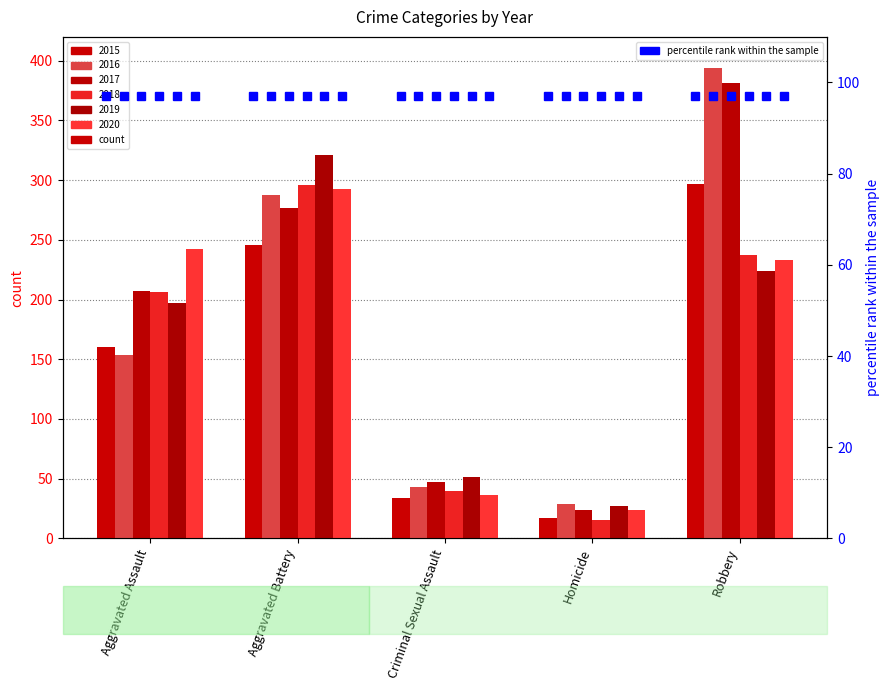

What is the label of the 1st bar from the left?

Aggravated Assault